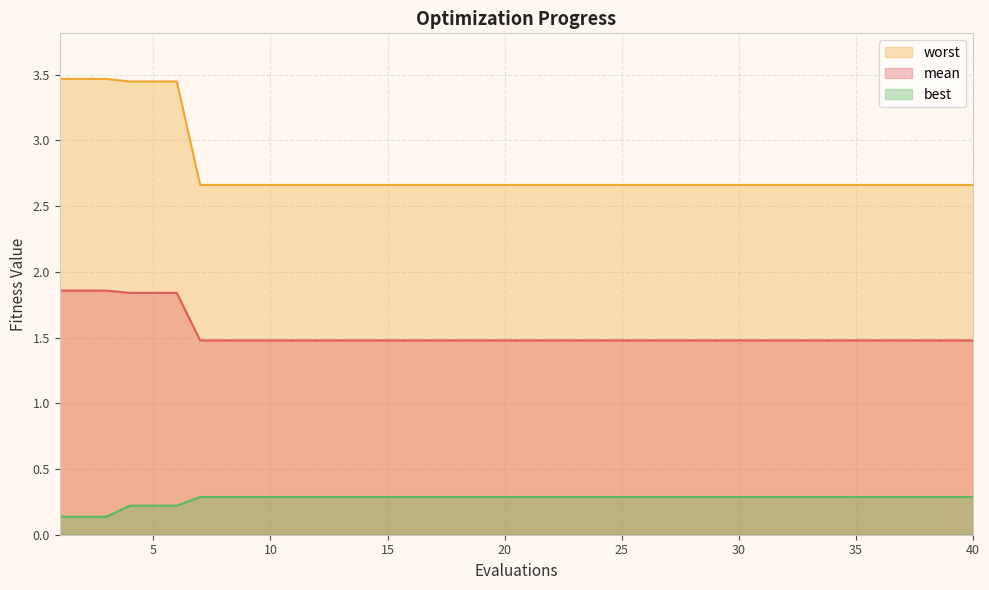

What is the highest value of the best series?

0.3